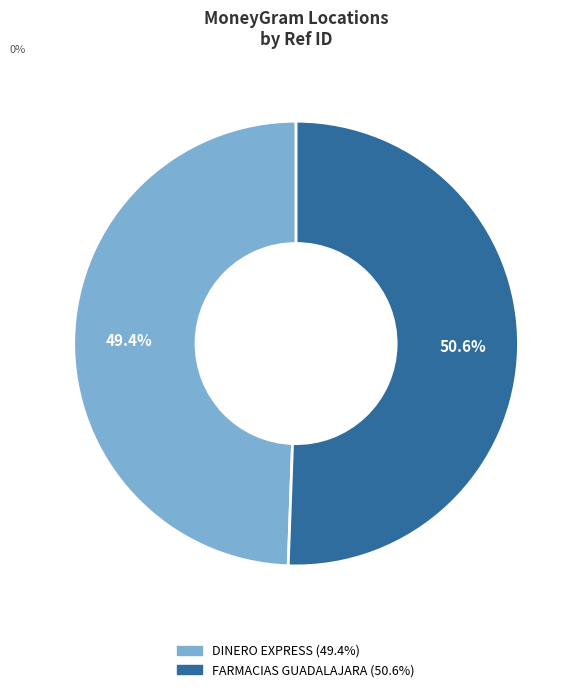

Does any single category account for the majority?

Yes